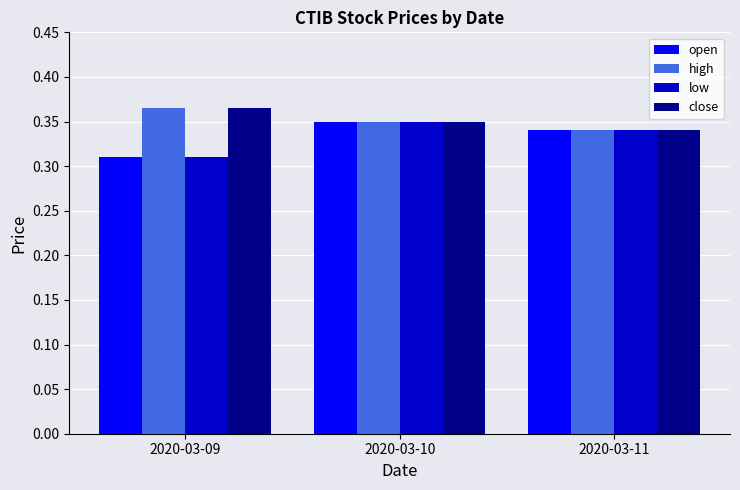

The close series shows 0.1 at 2020-03-10. True or false?

False